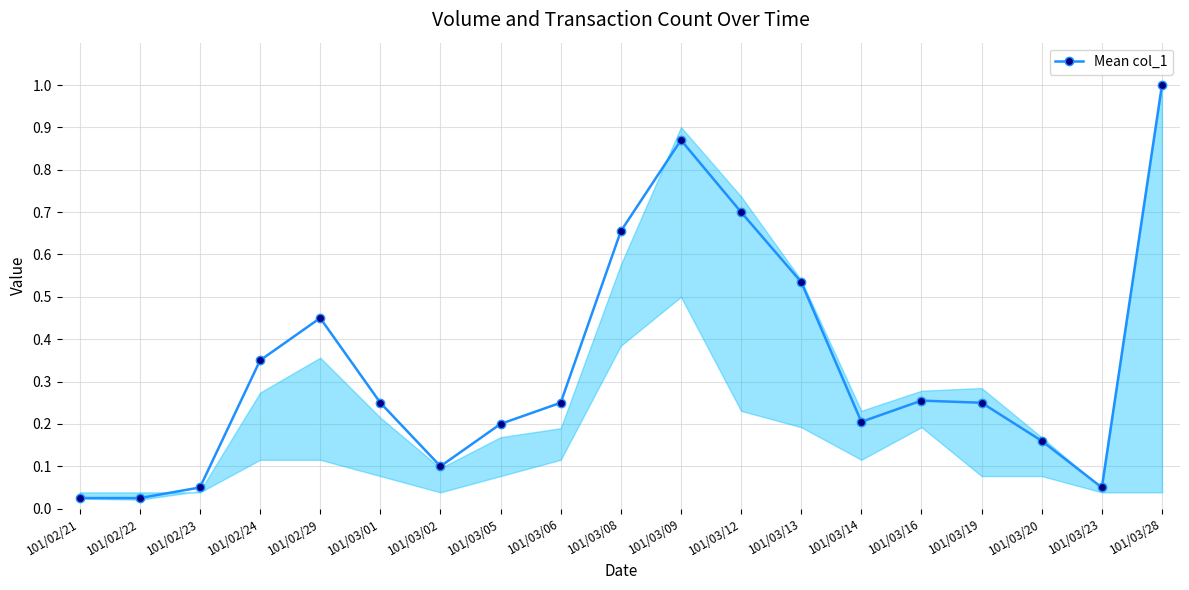

The value at 101/03/28 is 0.3. True or false?

False